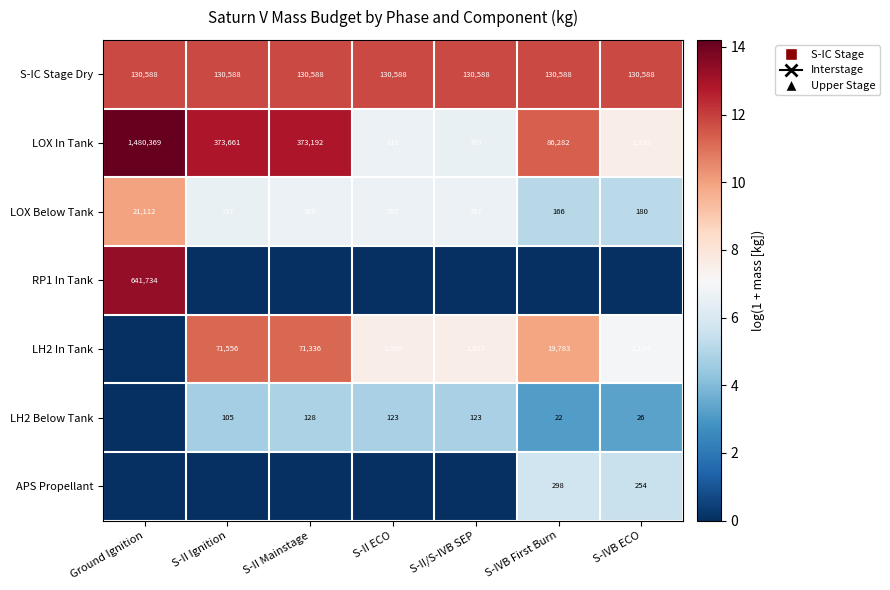

The value of LOX In Tank at S-II ECO is 11.0. True or false?

False